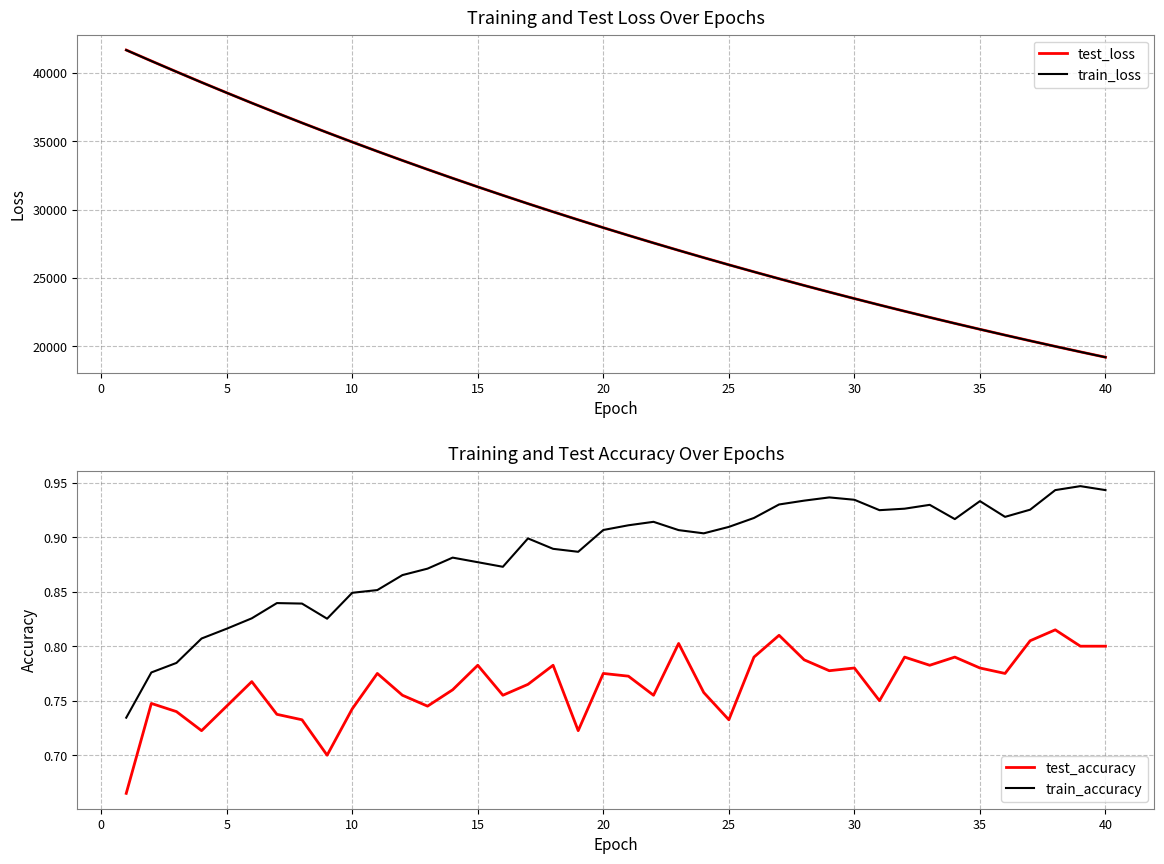

True or false: test_accuracy and train_accuracy cross at least once.

False